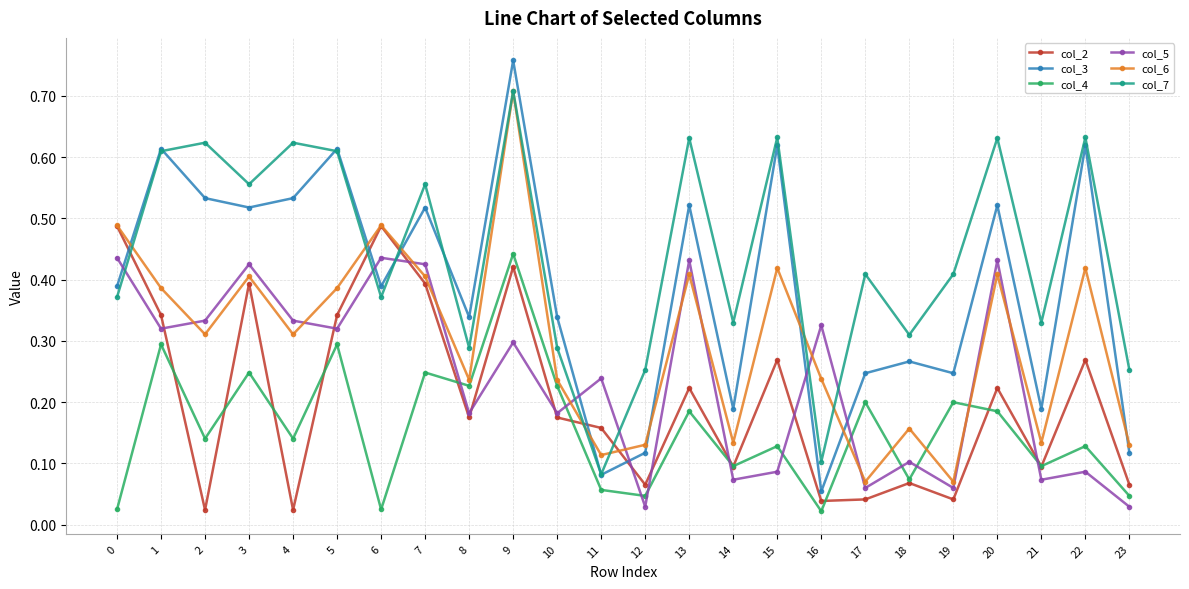

Is it true that col_4 equals 0.1 at 21?

True